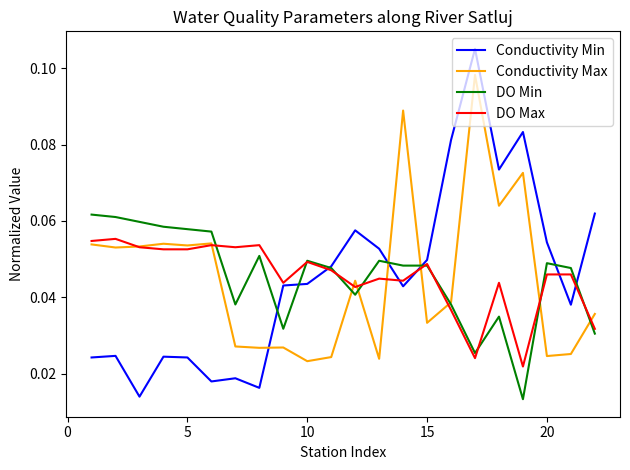

List the series in order of their peak value, highest first.

Conductivity Min, Conductivity Max, DO Min, DO Max